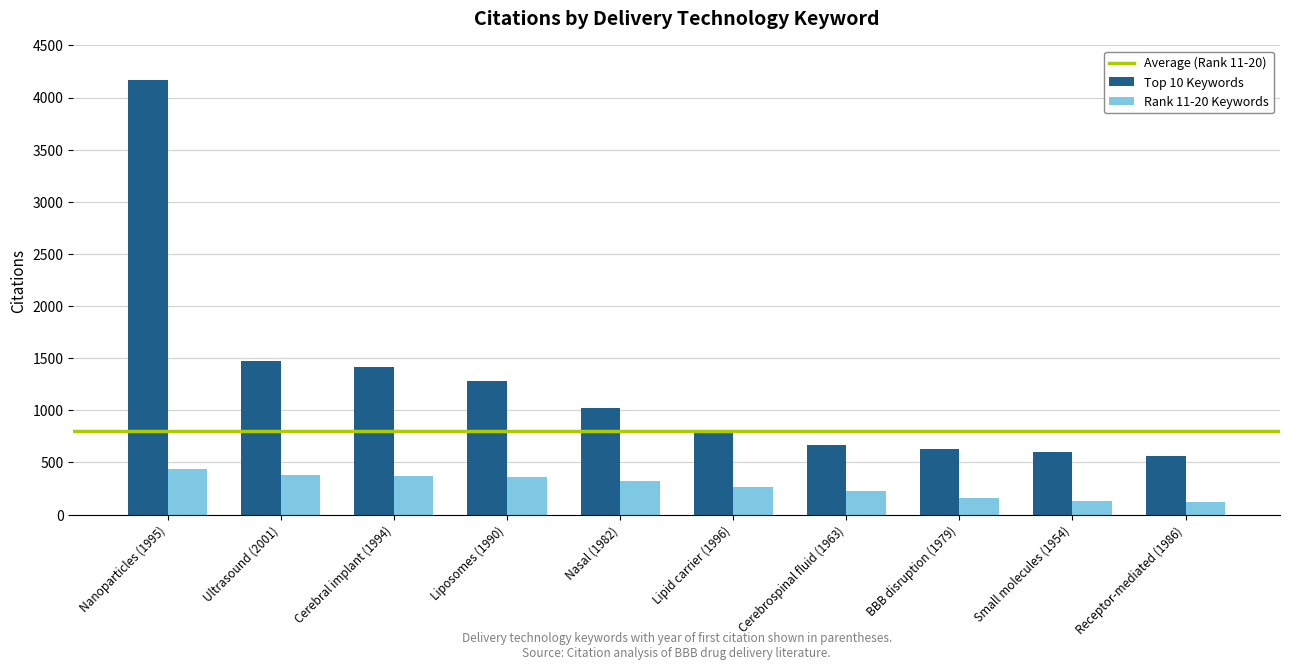

Which series has the widest spread of values?

Top 10 Keywords